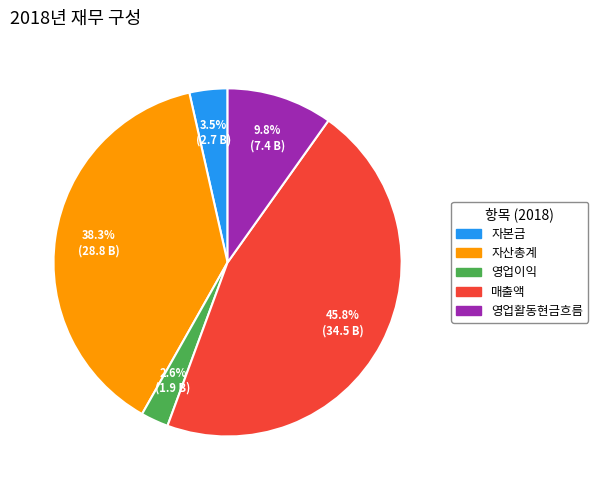

Rank the categories by value from highest to lowest.

매출액, 자산총계, 영업활동현금흐름, 자본금, 영업이익